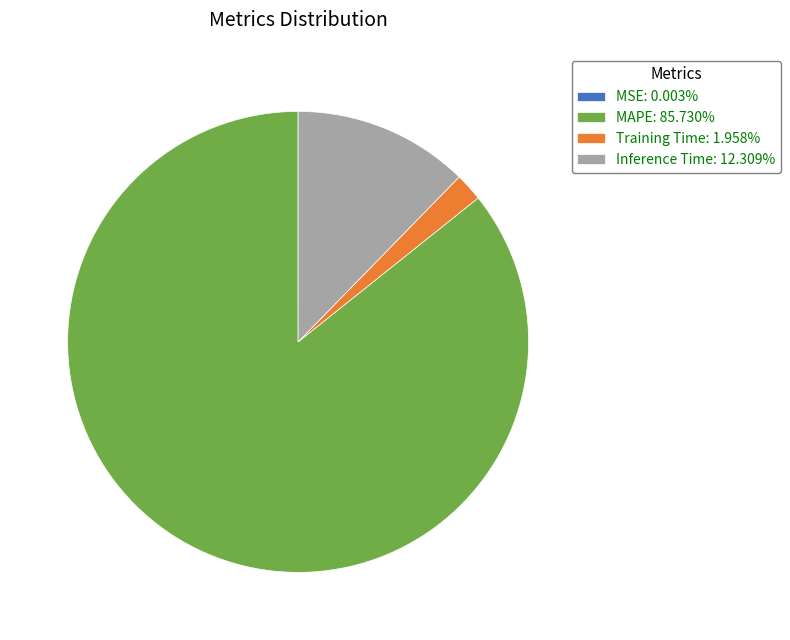

Does any single category account for the majority?

Yes